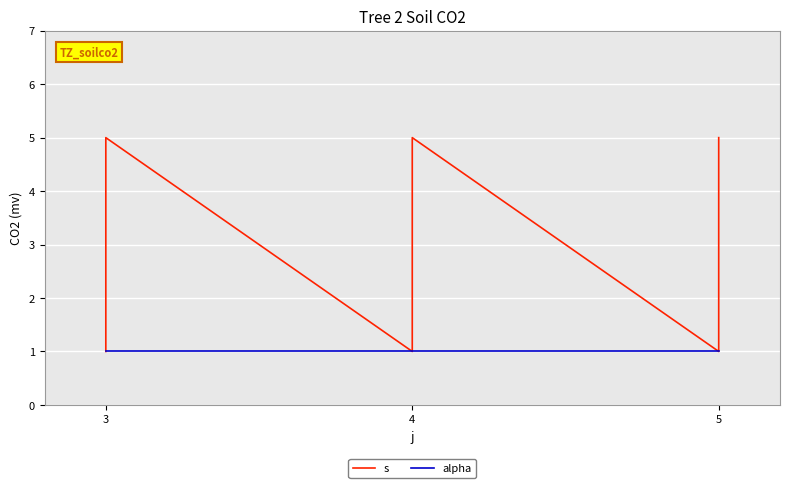

How many values in the s series are below 3?

4